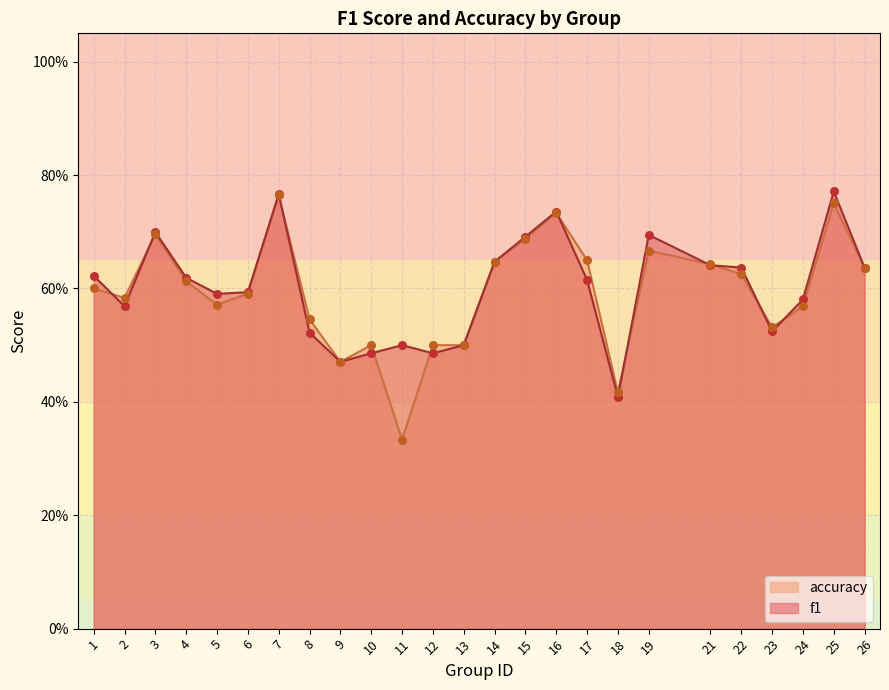

What is the total value across all series at 24?

1.1